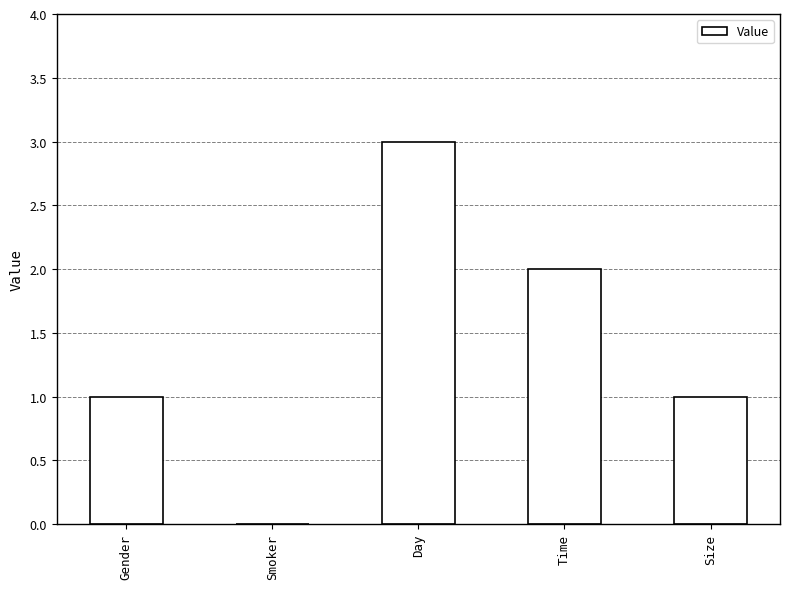

Is it true that the value at Time is 2?

True